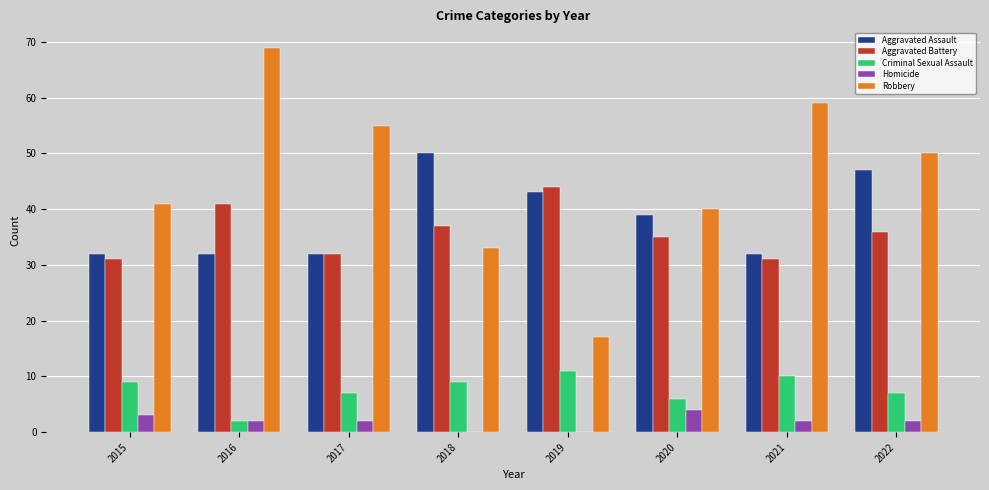

What is the difference between the Homicide values at 2018 and 2017?

2